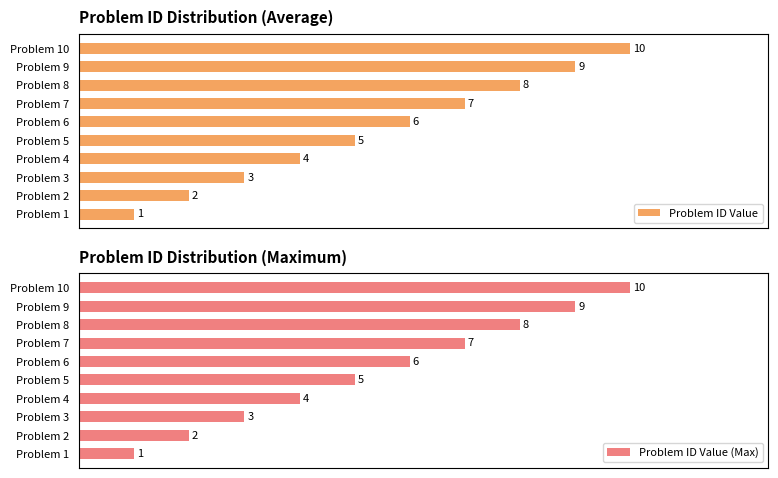

Rank the categories by Problem ID Value value from highest to lowest.

Problem 10, Problem 9, Problem 8, Problem 7, Problem 6, Problem 5, Problem 4, Problem 3, Problem 2, Problem 1